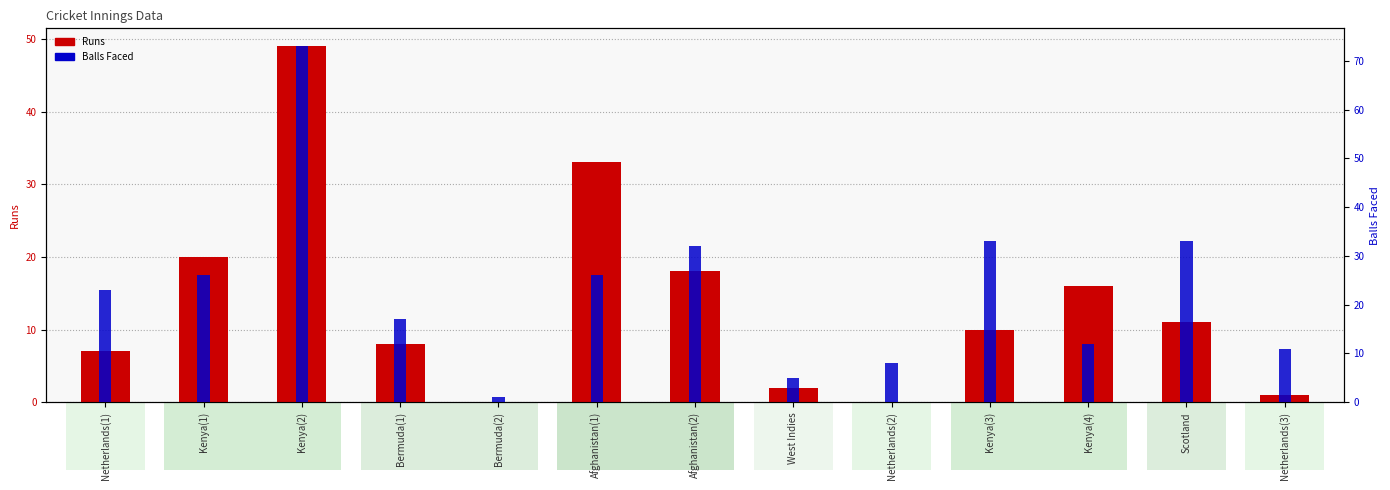

What are all the series names shown in the legend?

Runs, Balls Faced